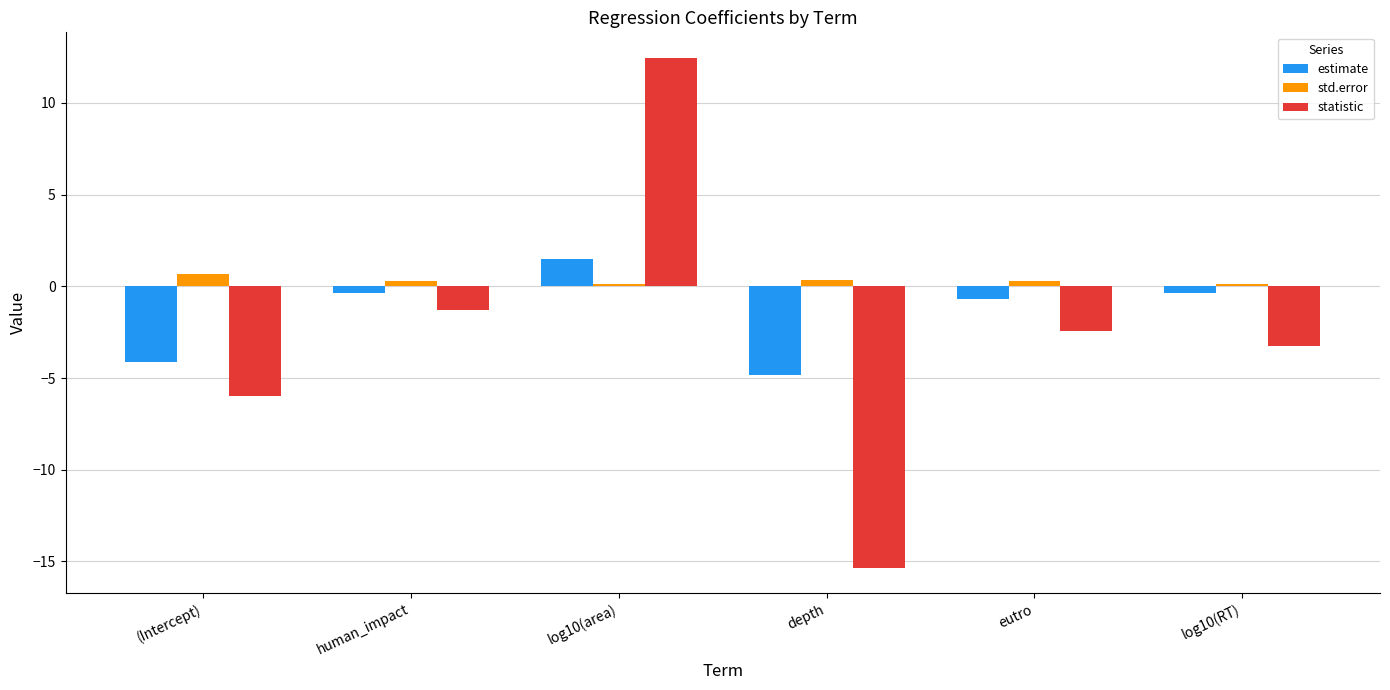

What is the lowest value of the std.error series?

0.1